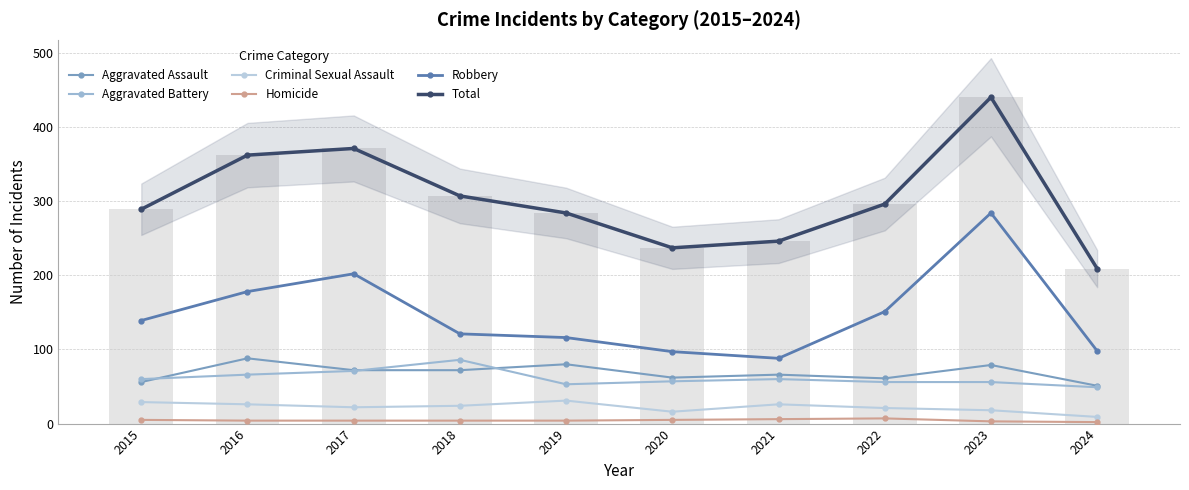

Is it true that Robbery equals 97 at 2020?

True